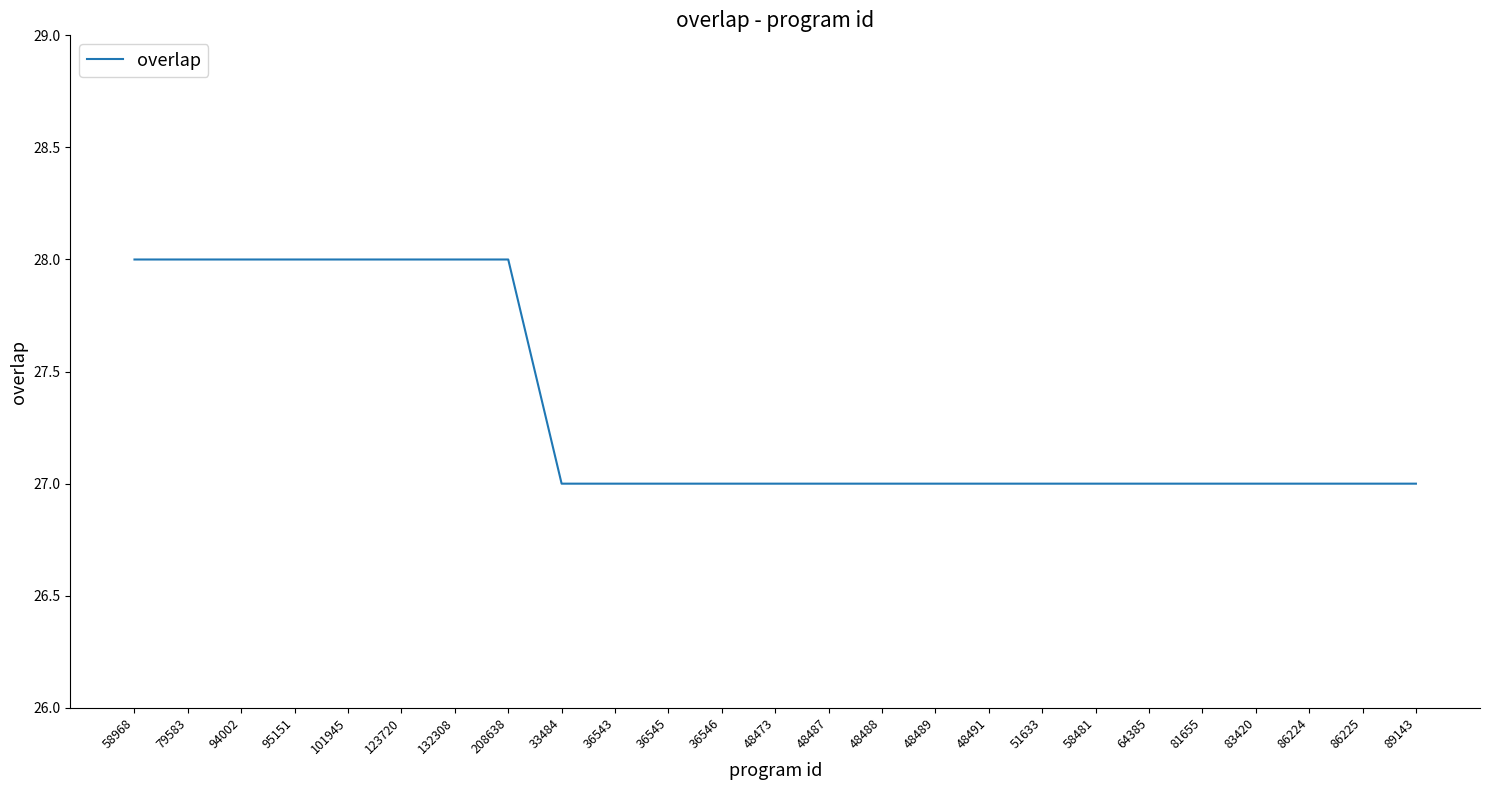

Approximately how many times larger is the value at 94002 compared to 81655?

1.0